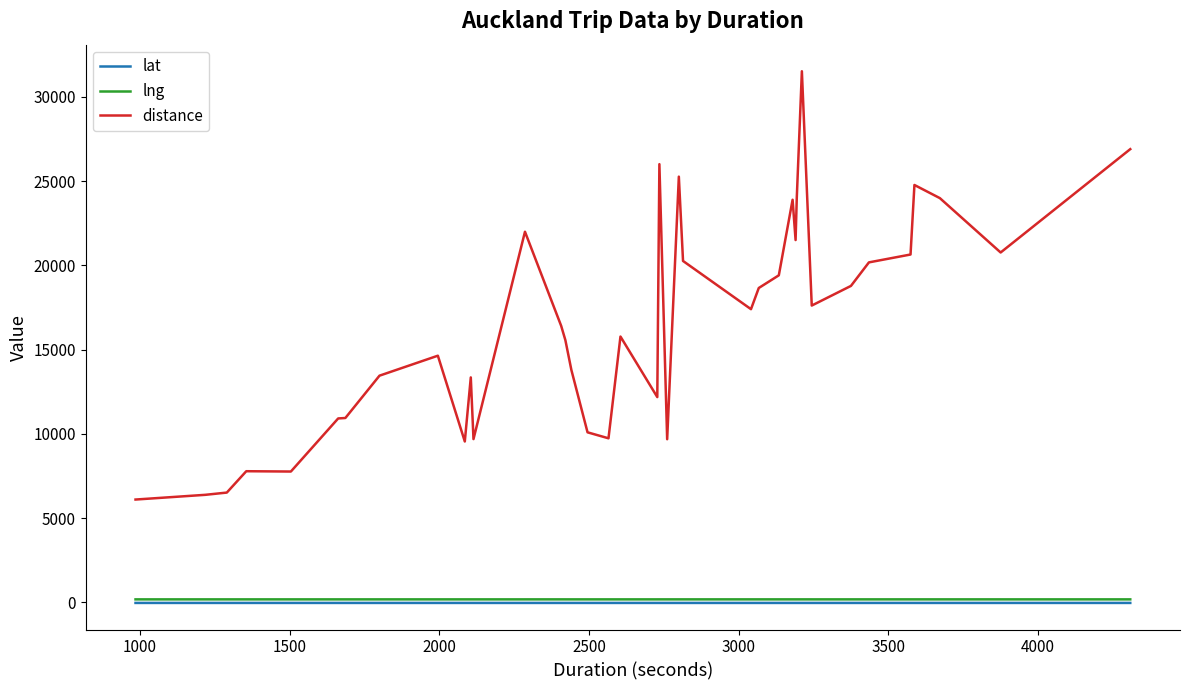

Which series has the largest total across all categories?

distance